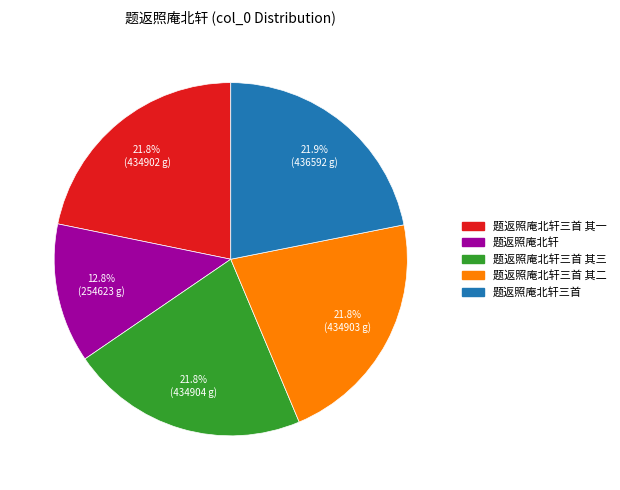

Is there a majority slice in this chart?

No